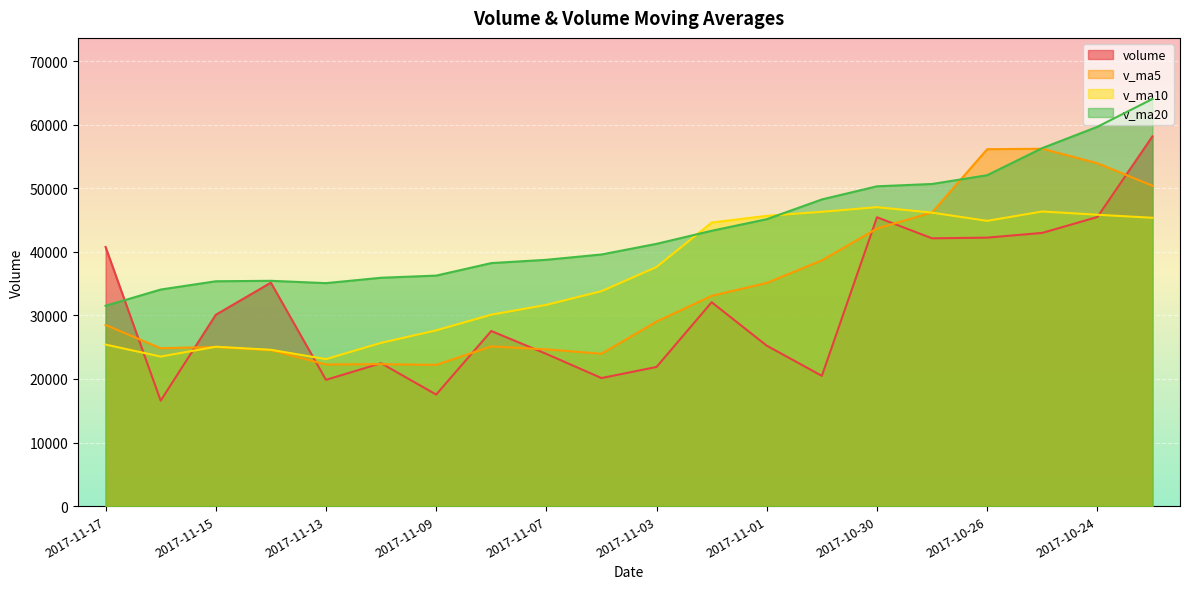

At which category is the sum across all series the highest?

2017-10-23